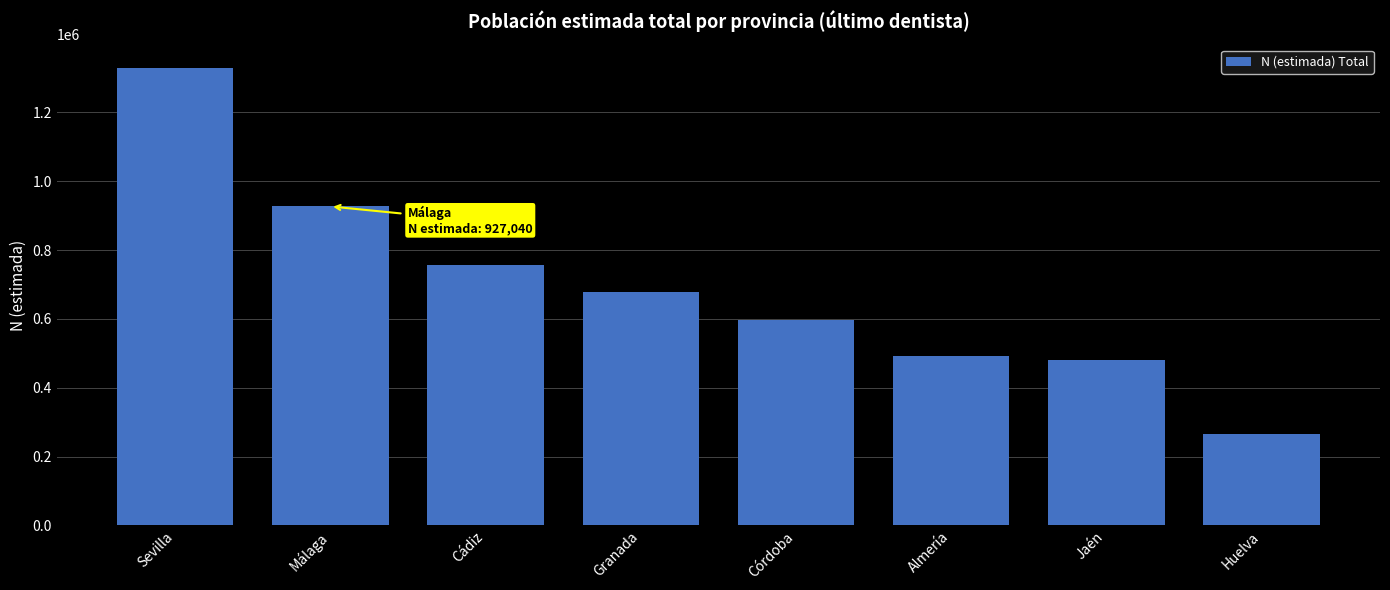

What is the ratio of the value at Huelva to the value at Granada?

0.4